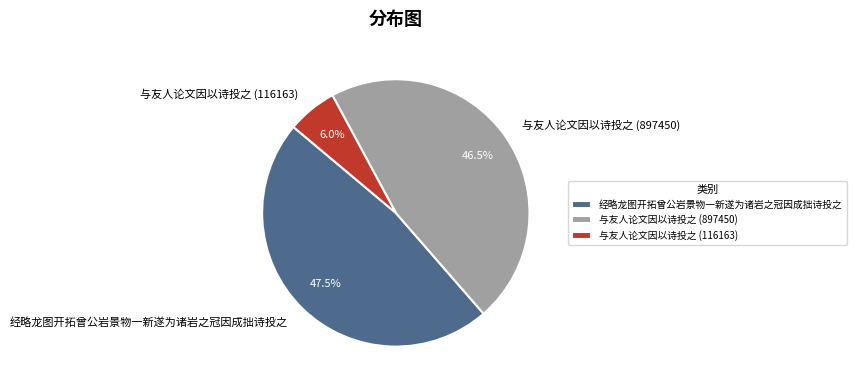

Rank the categories by value from lowest to highest.

与友人论文因以诗投之 (116163), 与友人论文因以诗投之 (897450), 经略龙图开拓曾公岩景物一新遂为诸岩之冠因成拙诗投之